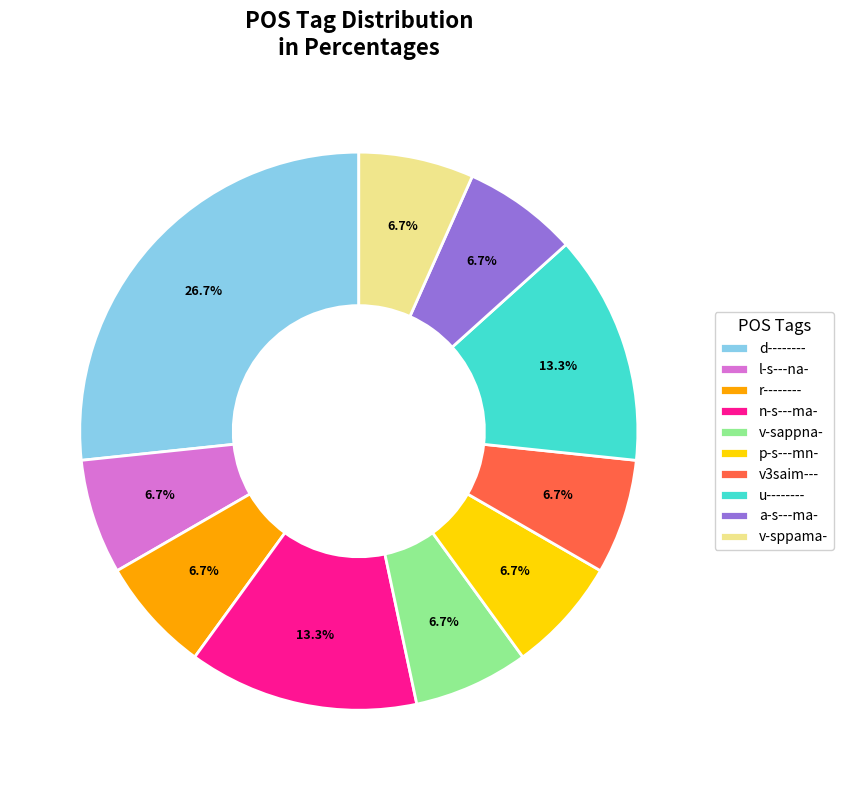

Do v-sppama- and r-------- together represent more than half of the pie?

No